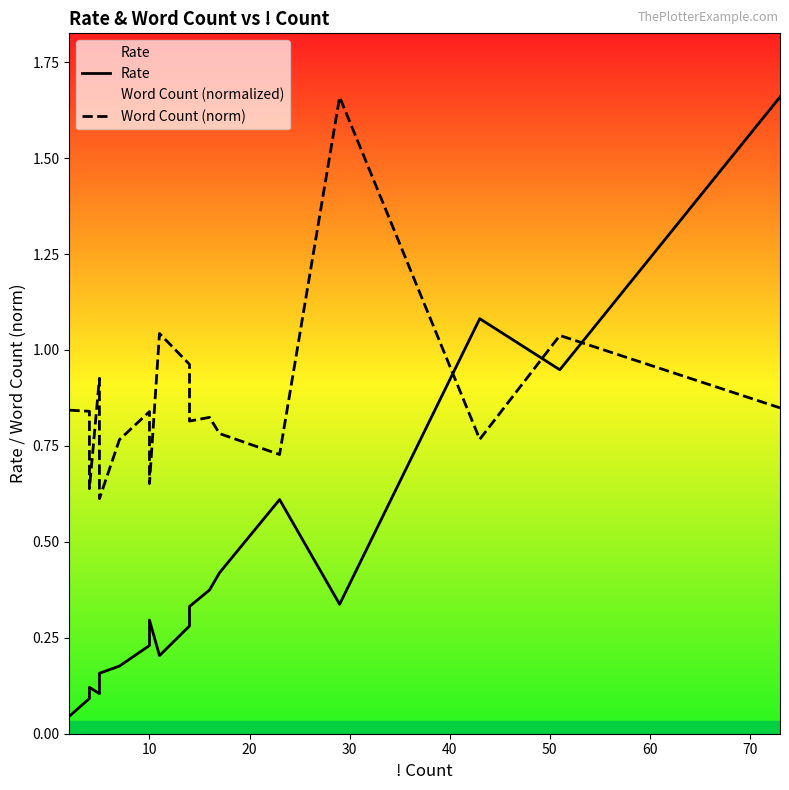

Is it true that Rate equals 0.7 at 14?

False